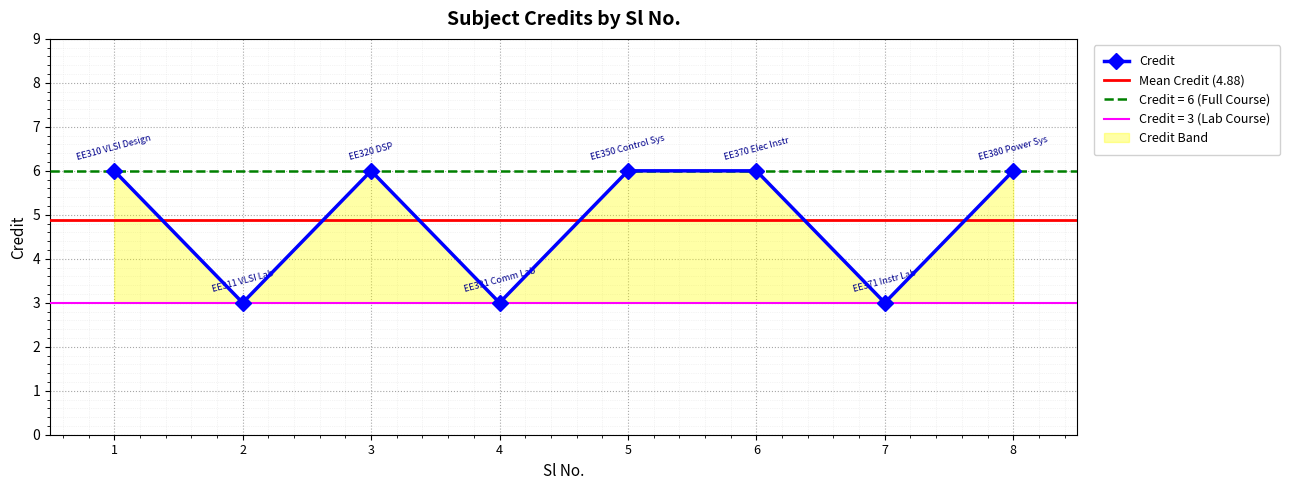

The value at 2 is 4. True or false?

False